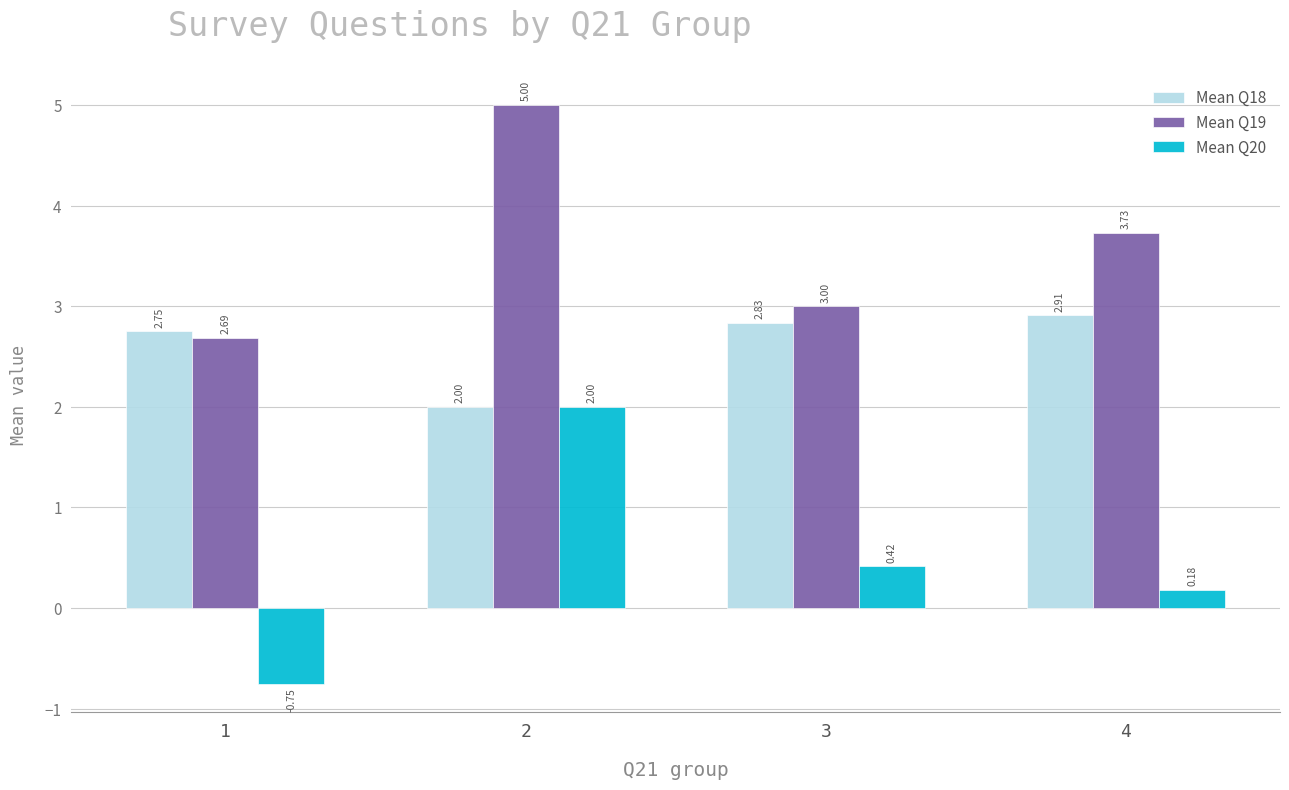

Is it true that Mean Q19 equals 1.6 at 4?

False